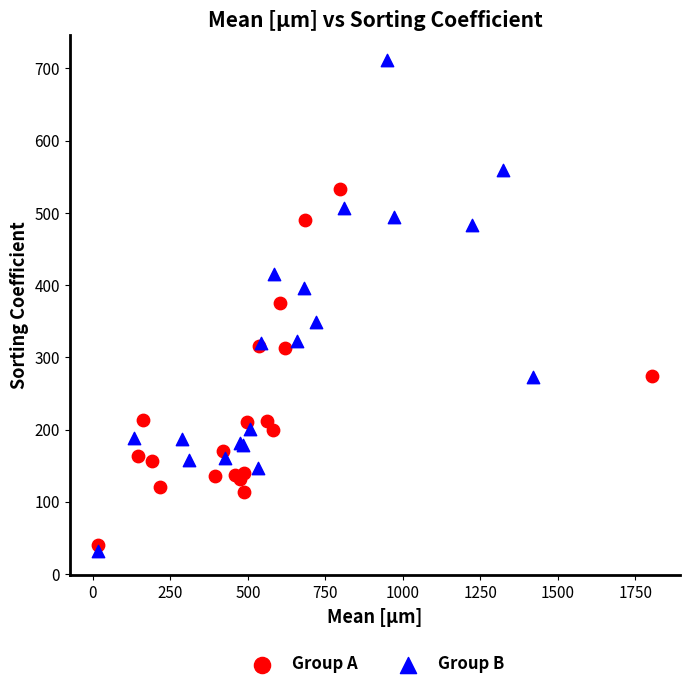

Which series contains the highest Y value?

Group B